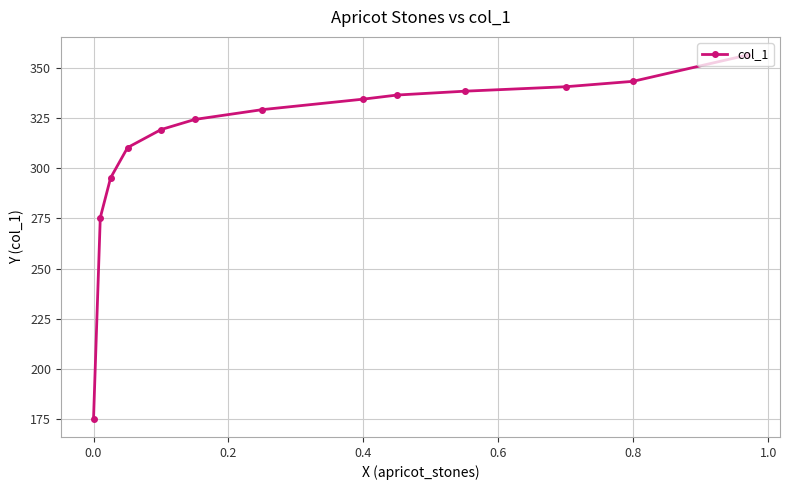

Reading left to right, transcribe all the data shown in this chart.

175.3	275.3	295.1	310.2	319.1	324.2	329.1	334.3	336.3	338.2	340.4	343.1	356.2